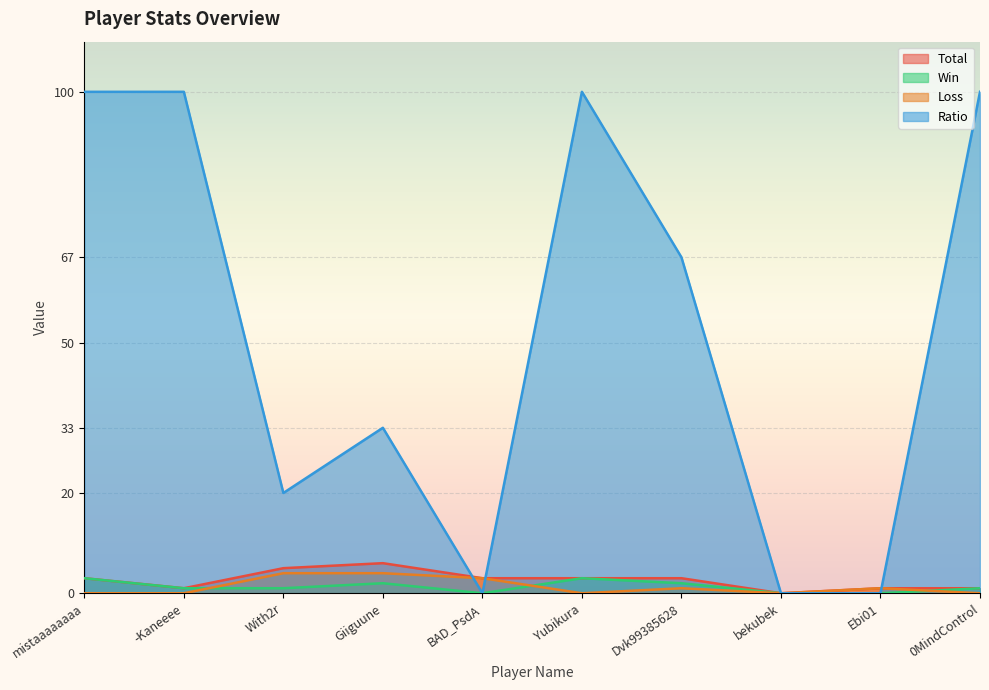

Is the value of Ratio at -Kaneeee greater than the value of Loss at mistaaaaaaaa?

Yes